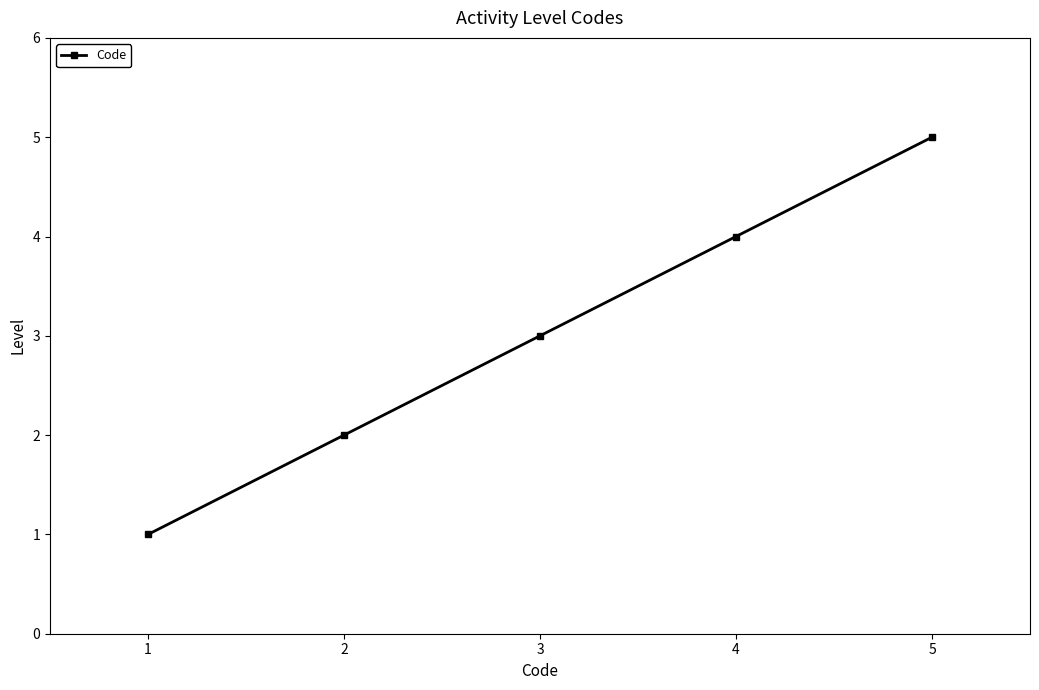

Which has a higher value, 4 or 3?

4